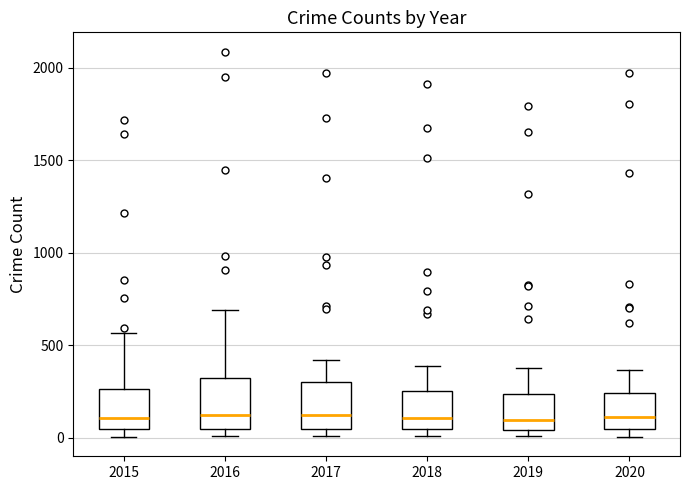

Reading left to right, transcribe this box plot: for each box, give where its median line is, the range the box spans, and where its two whiskers end, as read against the y-axis. The values are not printed on the chart, so give them approximately, as read against the axis.

2015: median 100, box 50 to 250, whiskers 0 to 550
2016: median 150, box 50 to 300, whiskers 0 to 700
2017: median 100, box 50 to 300, whiskers 0 to 400
2018: median 100, box 50 to 250, whiskers 0 to 400
2019: median 100, box 50 to 250, whiskers 0 to 400
2020: median 100, box 50 to 250, whiskers 0 to 350